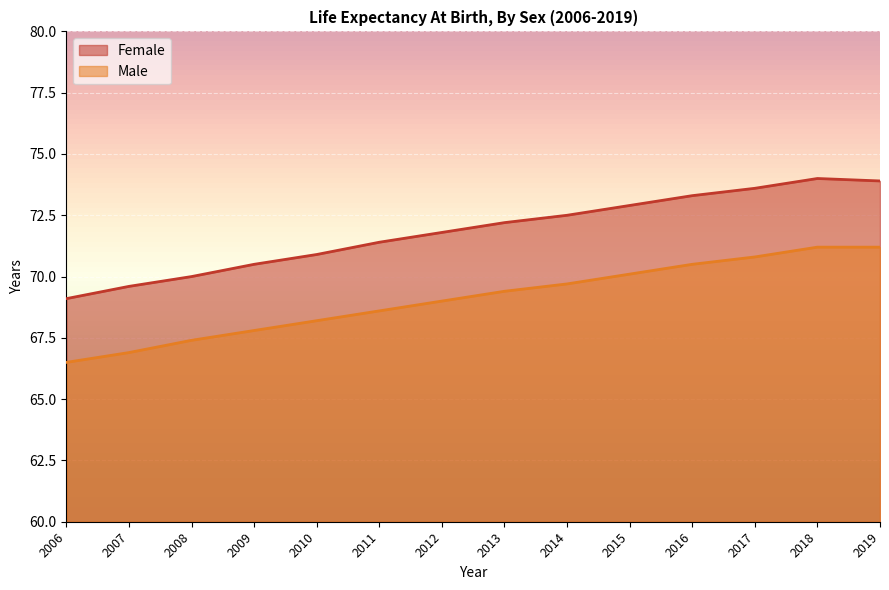

What is the value of the Male point at the 4th from the left?

67.8